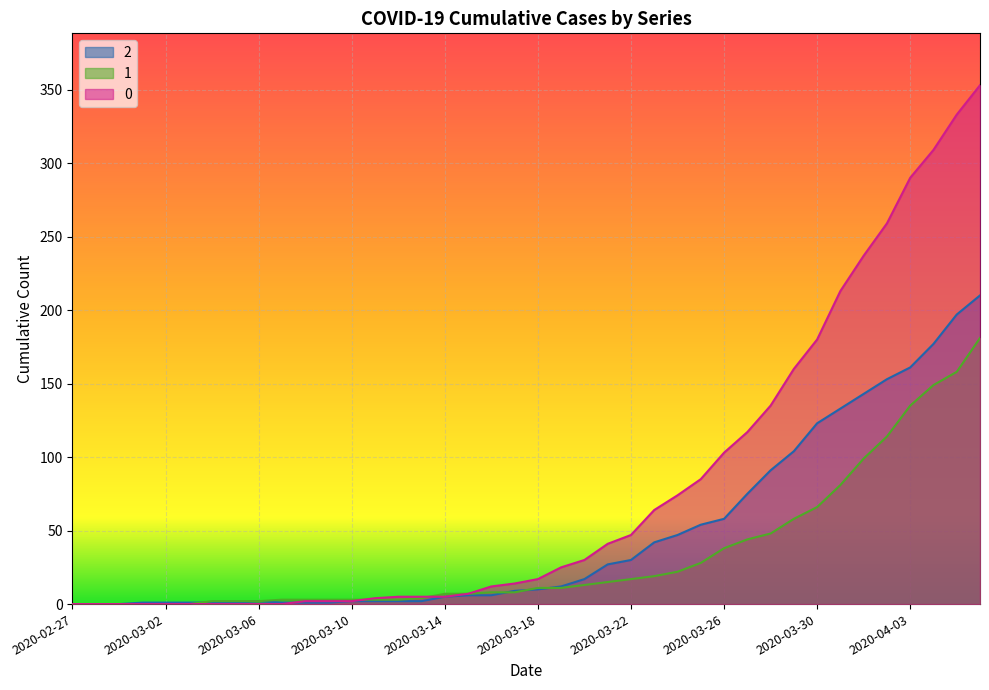

Reading right to left, transcribe all the data shown in this chart.

0: 353	333	309	290	259	237	213	180	160	135	117	103	85	74	64	47	41	30	25	17	14	12	7	5	5	5	4	2	2	2	0	0	0	0	0	0	0	0	0	0
1: 181	158	149	135	114	99	81	66	58	48	44	38	28	22	19	17	15	13	11	11	8	8	7	7	4	3	3	3	3	3	3	2	2	2	0	0	0	0	0	0
2: 210	197	177	161	153	143	133	123	104	91	75	58	54	47	42	30	27	17	12	10	9	6	6	5	2	2	2	2	1	1	1	2	1	1	1	1	1	0	0	0